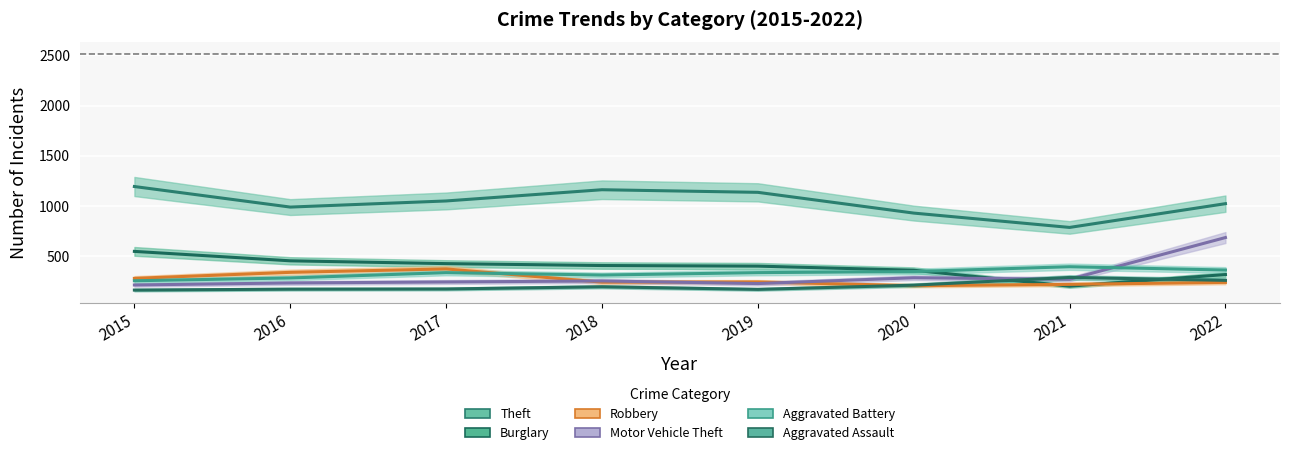

What are all the series names shown in the legend?

Theft, Burglary, Robbery, Motor Vehicle Theft, Aggravated Battery, Aggravated Assault